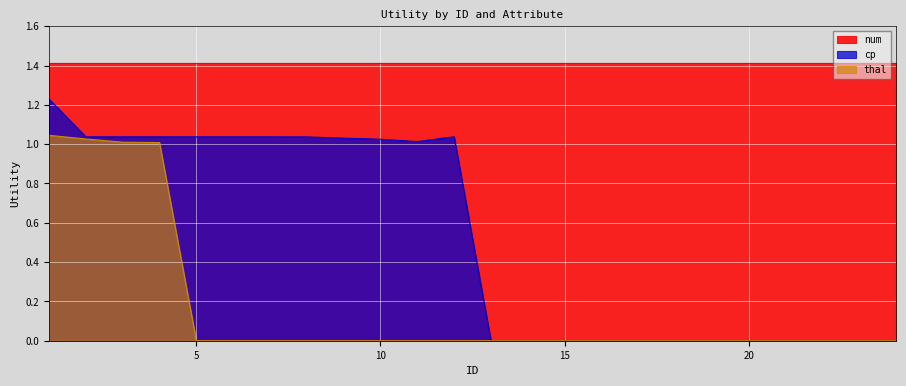

How many values in the cp series exceed 1?

12